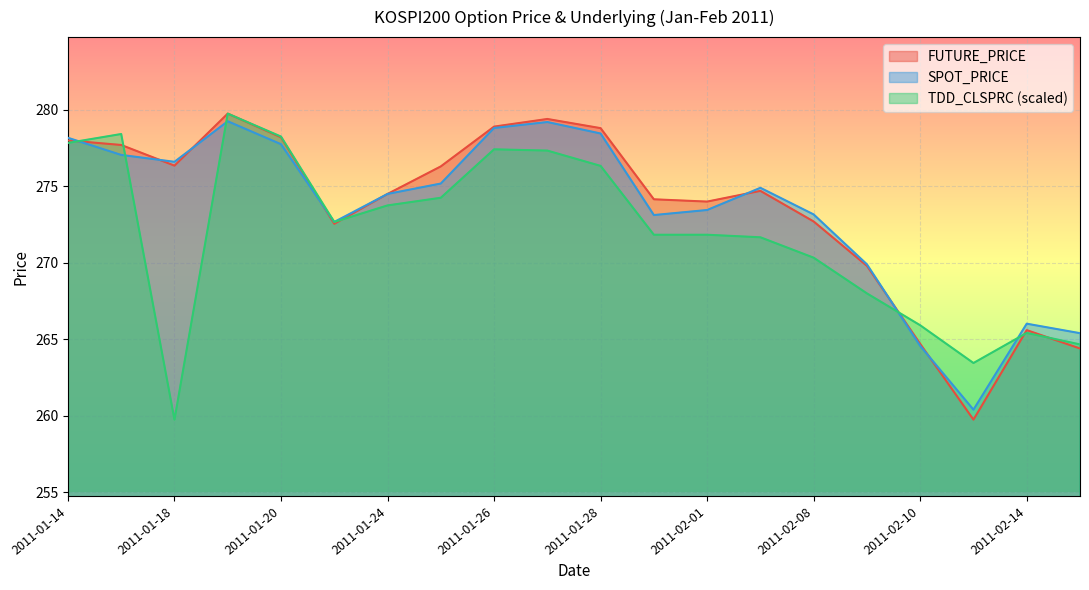

What is the sum of all TDD_CLSPRC values?

5438.9